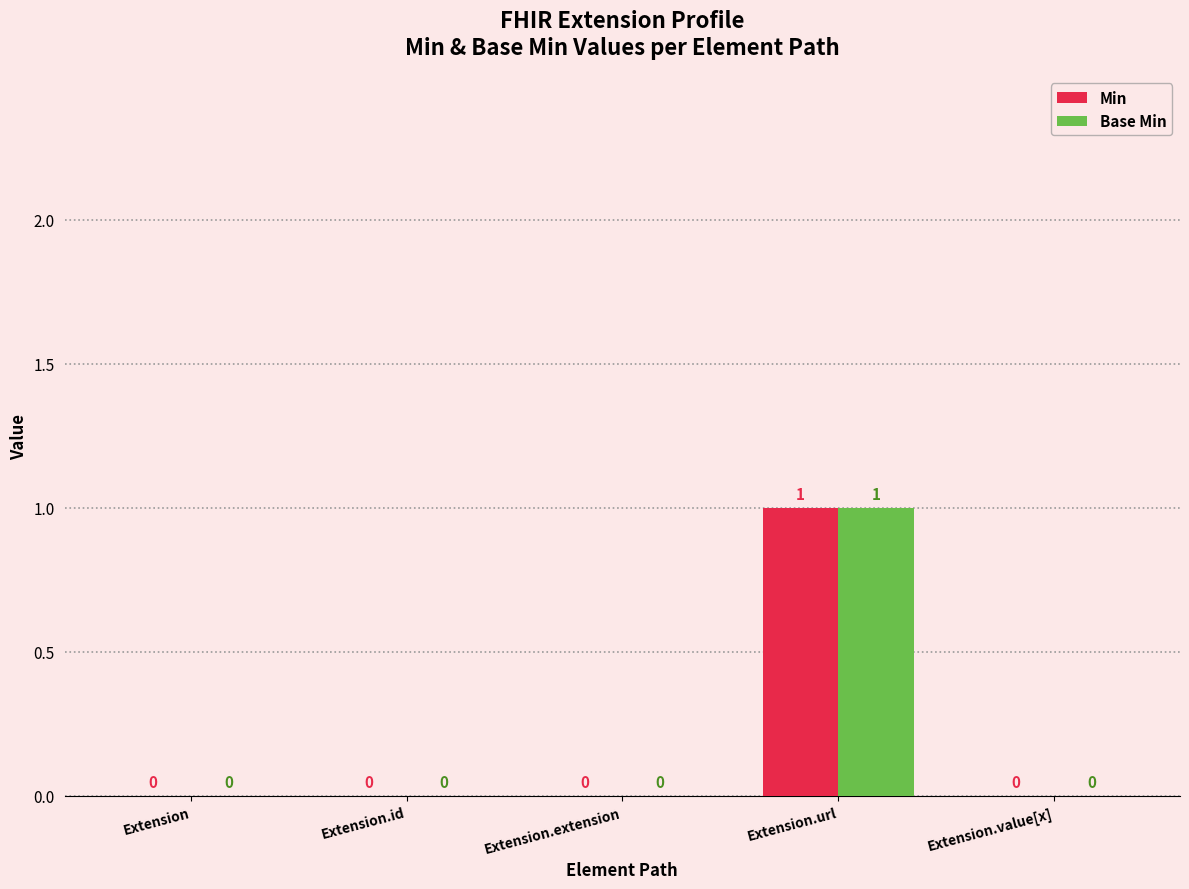

Which category has the highest value in the Min series?

Extension.url